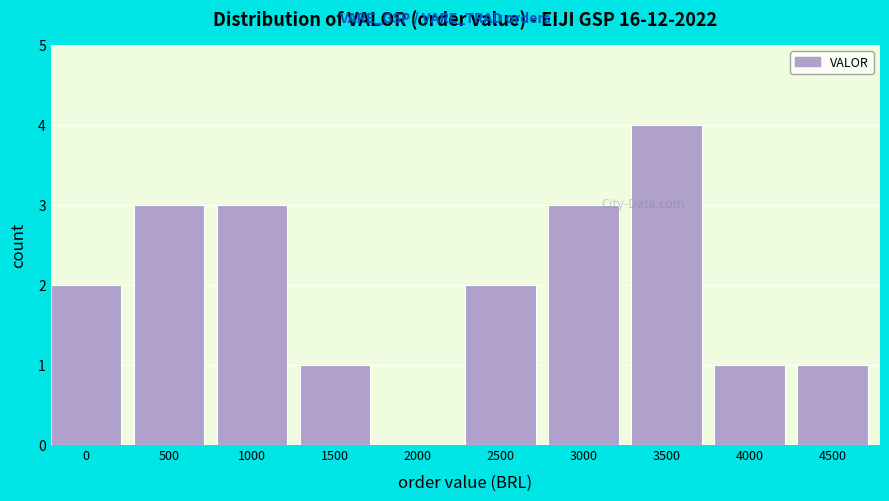

Reading right to left, what are all the values shown in this chart?

4500=1	4000=1	3500=4	3000=3	2500=2	2000=0	1500=1	1000=3	500=3	0=2